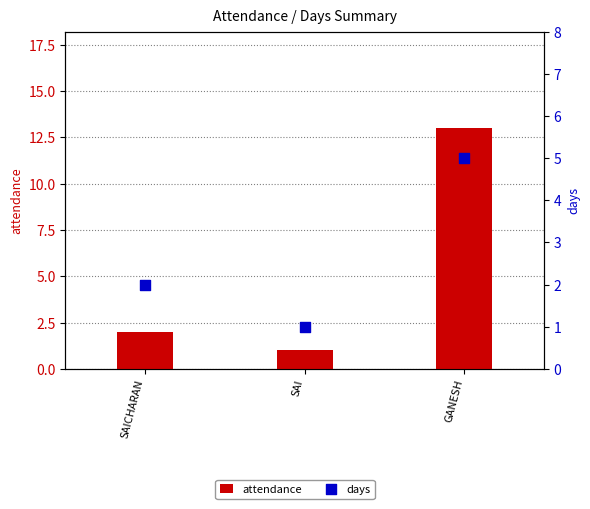

What are all the series names shown in the legend?

attendance, days